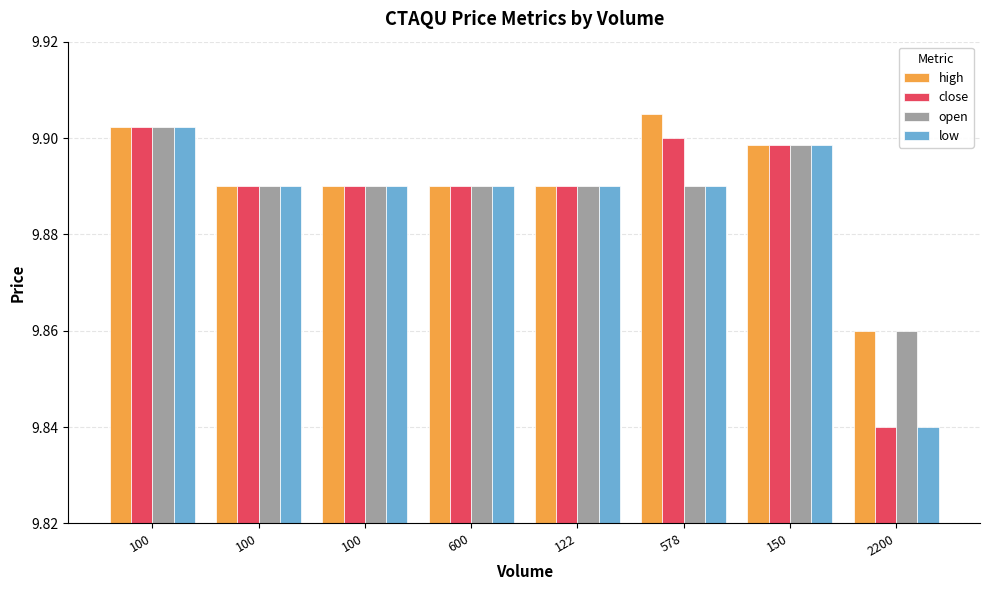

List the series in order of their peak value, highest first.

high, close, open, low